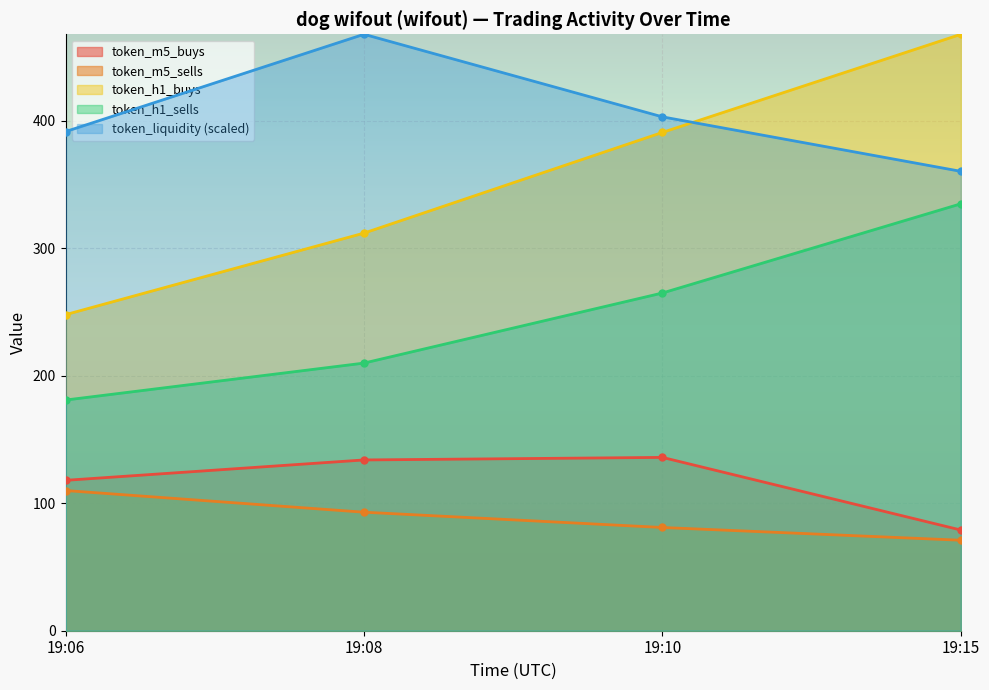

True or false: token_m5_buys has more than 2 points higher than both neighbors.

False